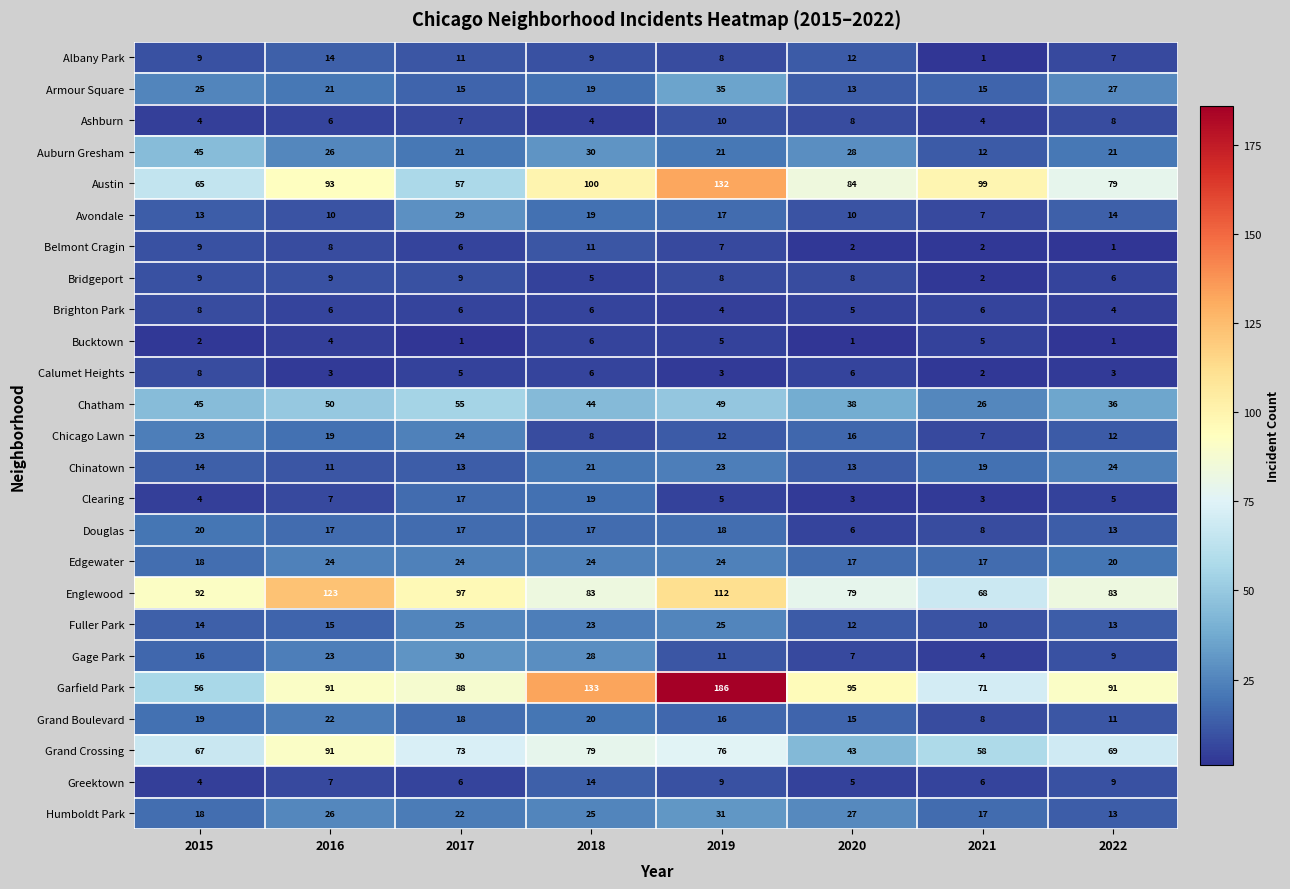

At which category is the sum across all series the highest?

2019